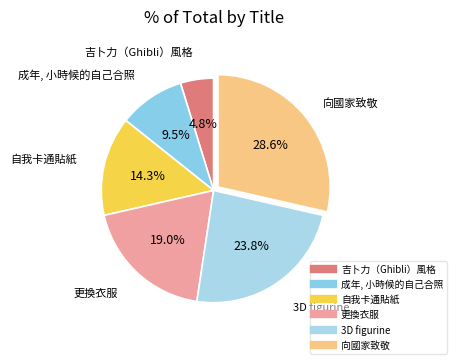

What is the ratio of the value at 吉卜力（Ghibli）風格 to the value at 向國家致敬?

0.2